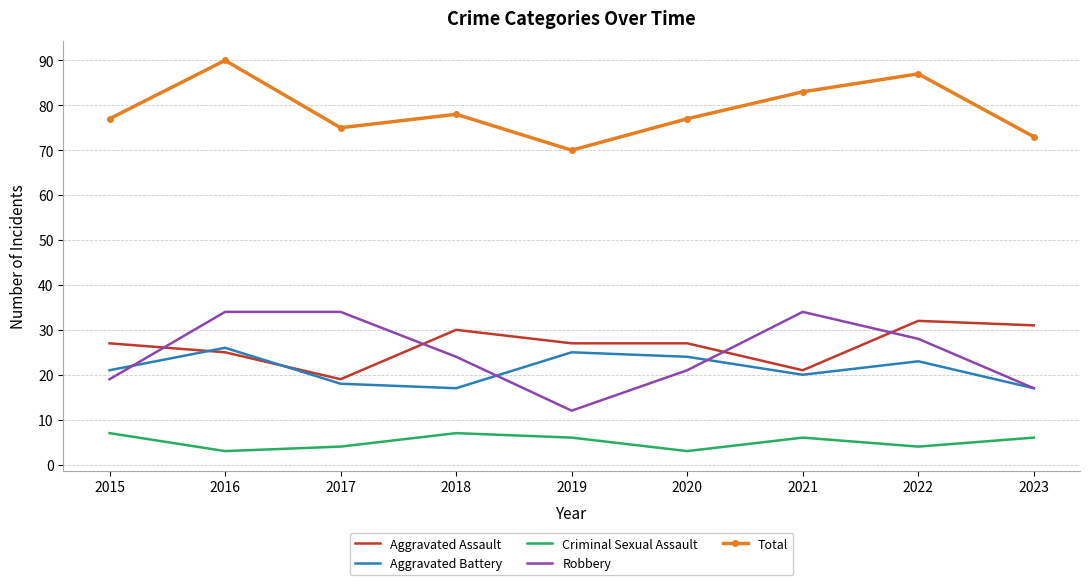

What are all the series names shown in the legend?

Aggravated Assault, Aggravated Battery, Criminal Sexual Assault, Robbery, Total